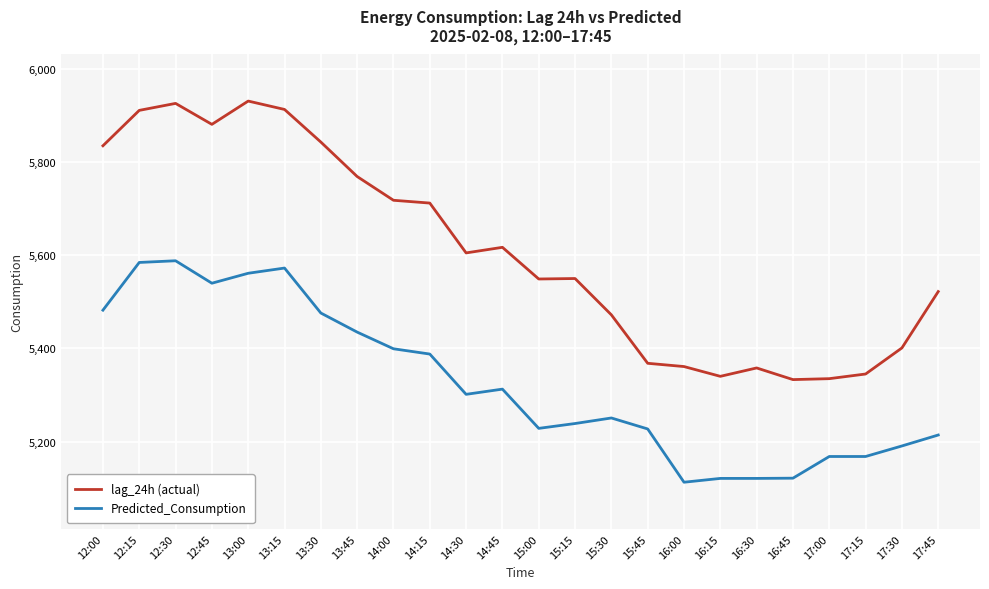

List the series in order of their peak value, lowest first.

Predicted_Consumption, lag_24h (actual)